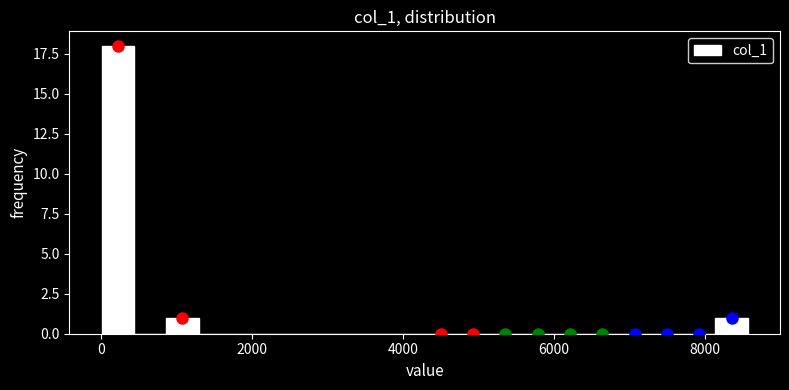

Around what value on the x-axis is the tallest bar? Give the approximate position of its centre, as read against the axis.

200